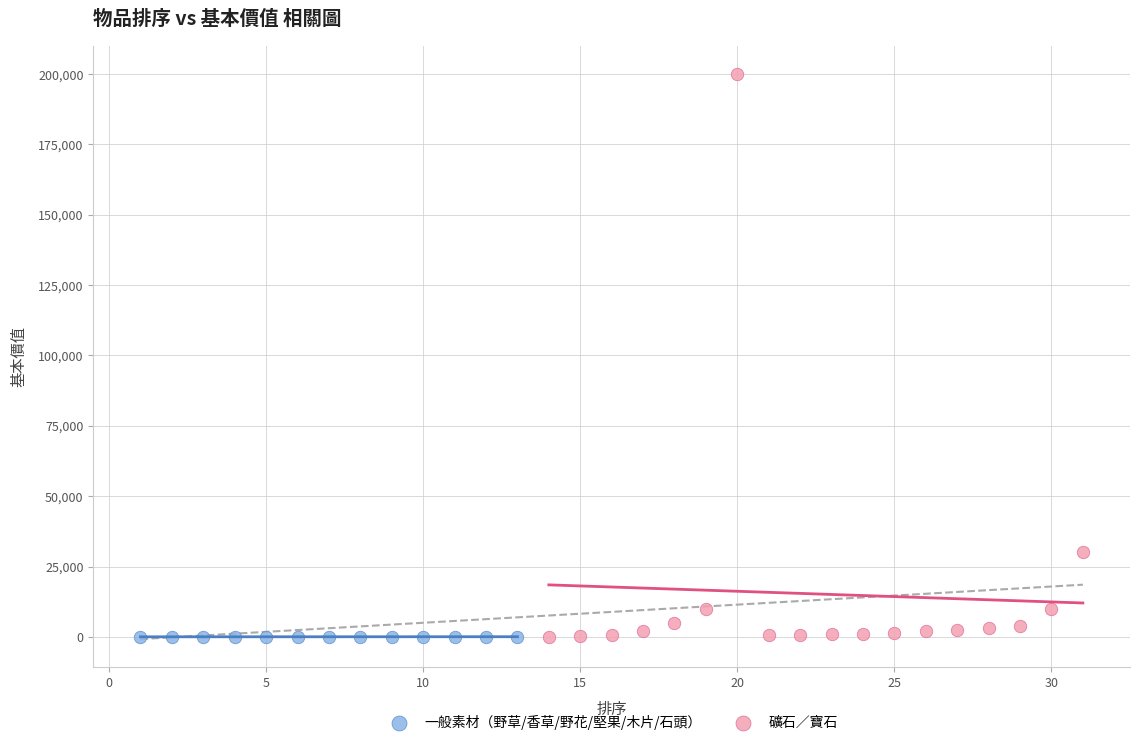

Which series has the widest spread of Y values?

礦石／寶石